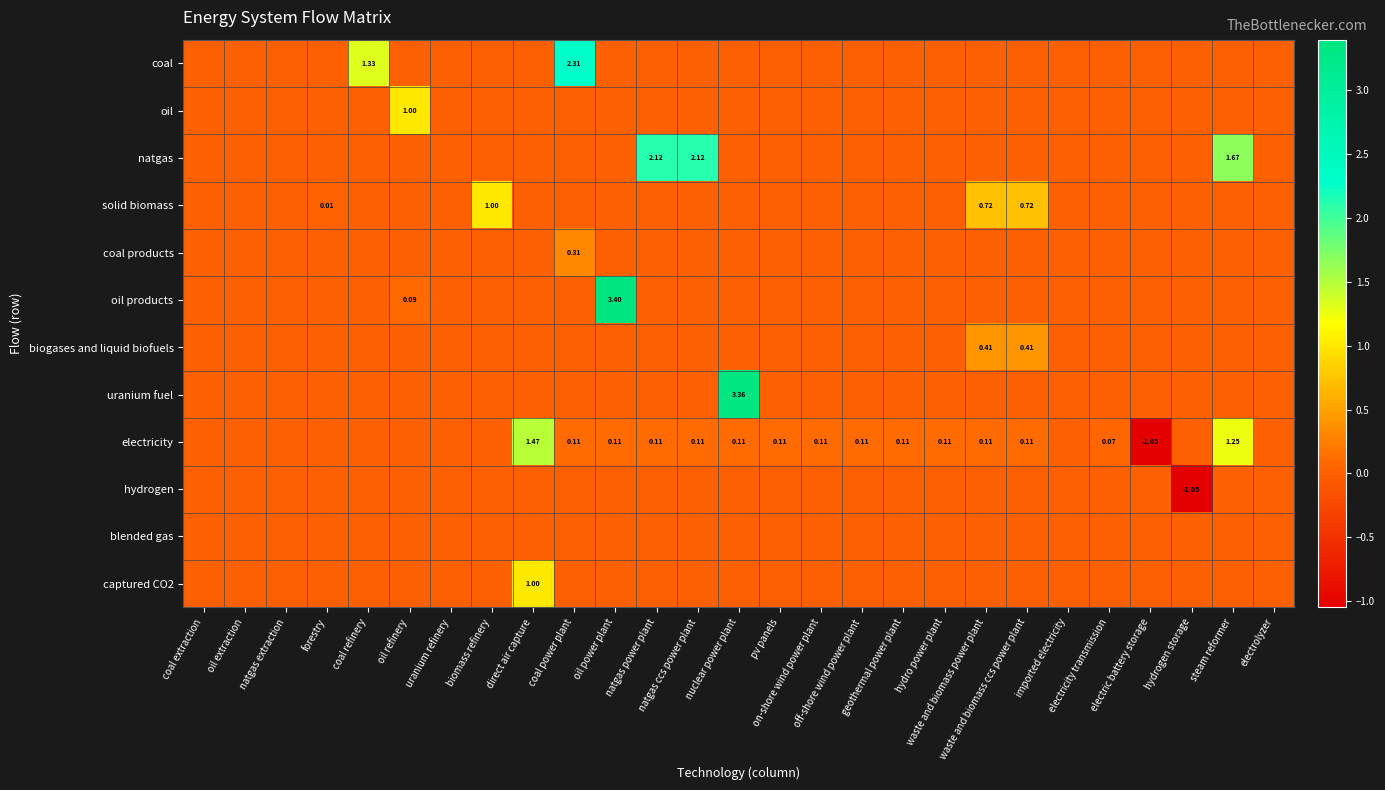

Rank the series by their maximum value, from lowest to highest.

hydrogen, blended gas, coal products, biogases and liquid biofuels, oil, solid biomass, captured CO2, electricity, natgas, coal, uranium fuel, oil products